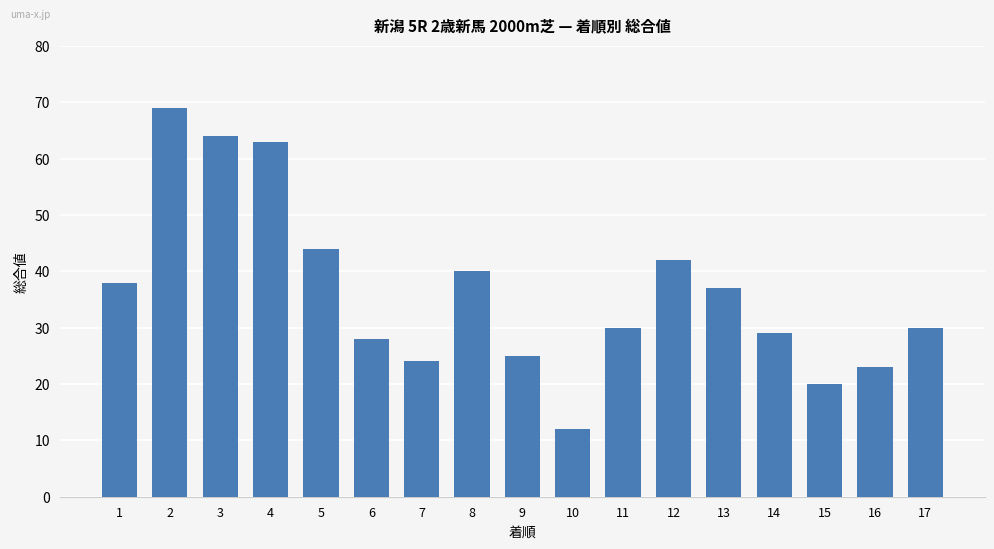

Does the chart contain stacked bars?

No